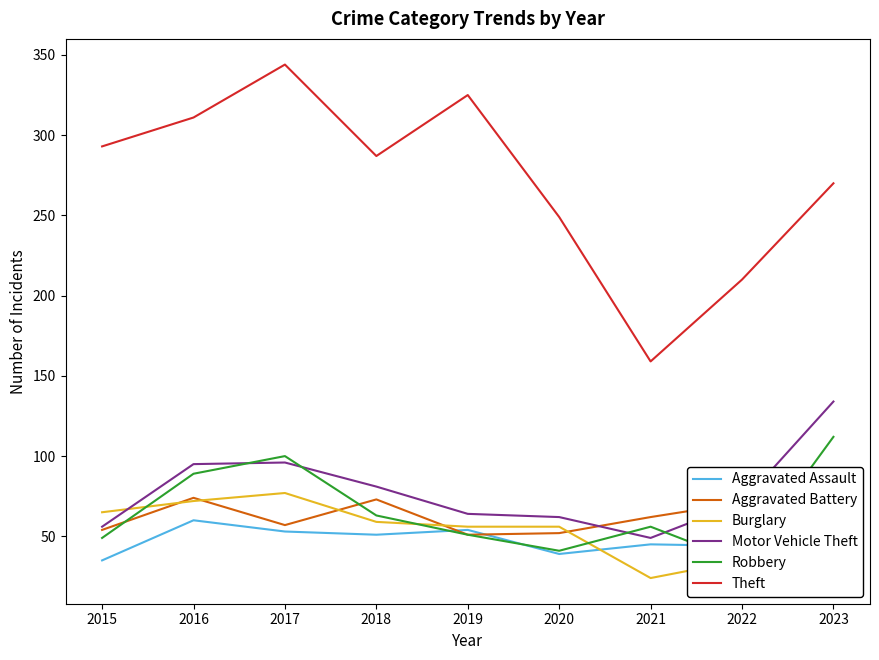

At 2018, list the series in order from smallest to largest.

Aggravated Assault, Burglary, Robbery, Aggravated Battery, Motor Vehicle Theft, Theft